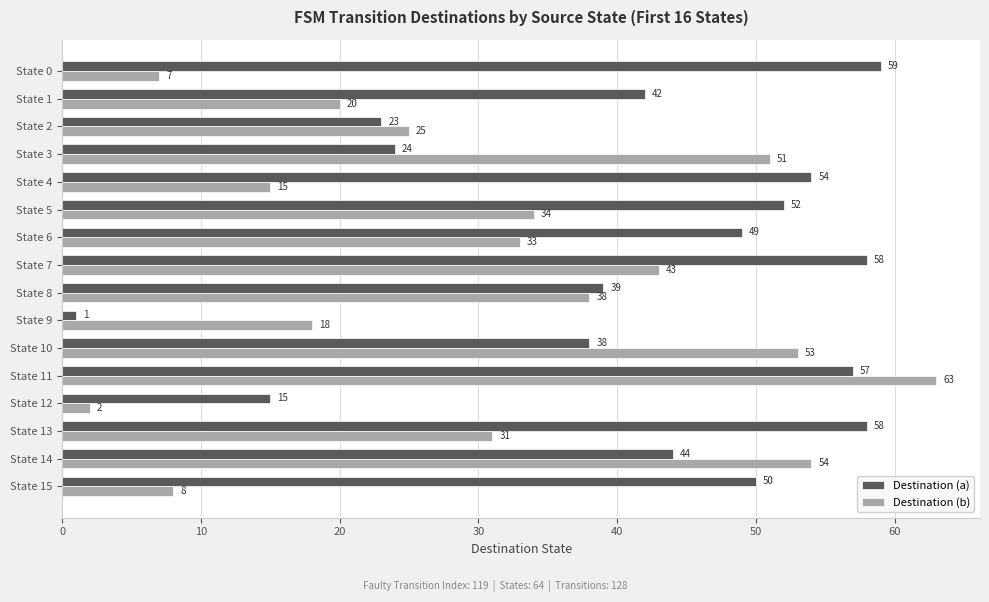

Which category has the highest value in the Destination (b) series?

State 11